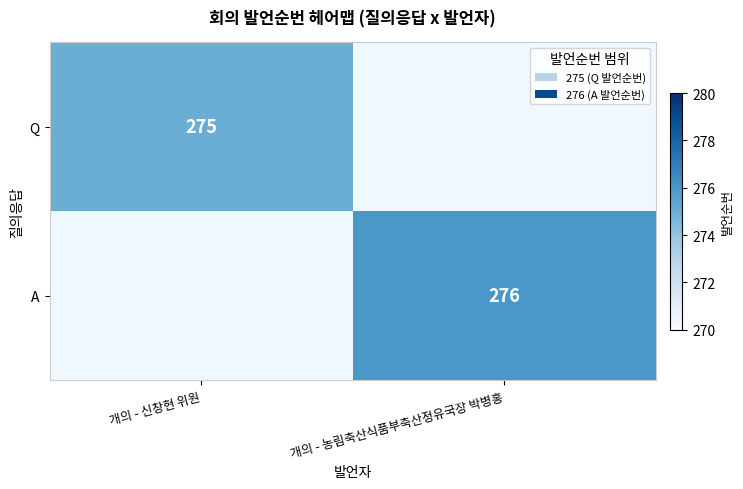

True or false: A has a value of 276 at 개의 - 농림축산식품부축산정유국장 박병홍.

True